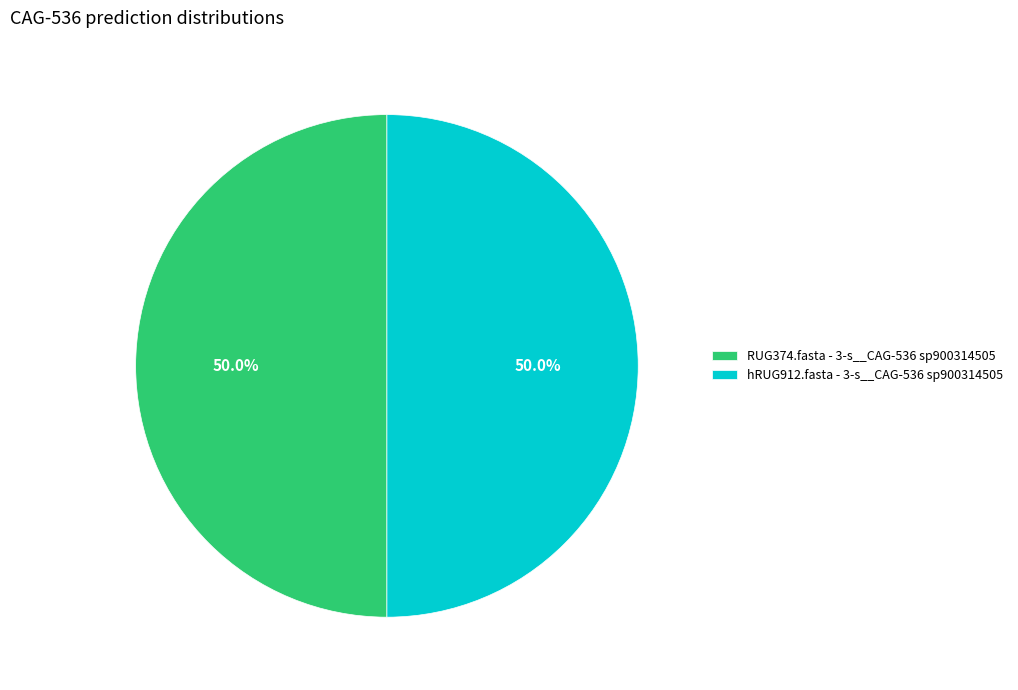

How much of the chart is everything except hRUG912.fasta - 3-s__CAG-536 sp900314505?

50.0%